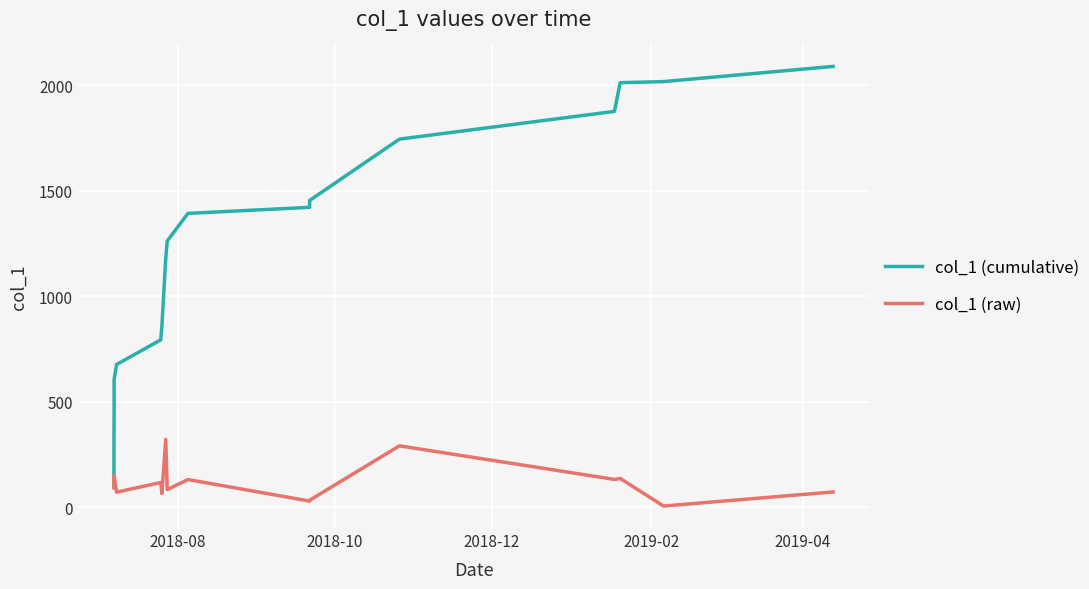

Rank the series by their average value, from highest to lowest.

col_1 (cumulative), col_1 (raw)